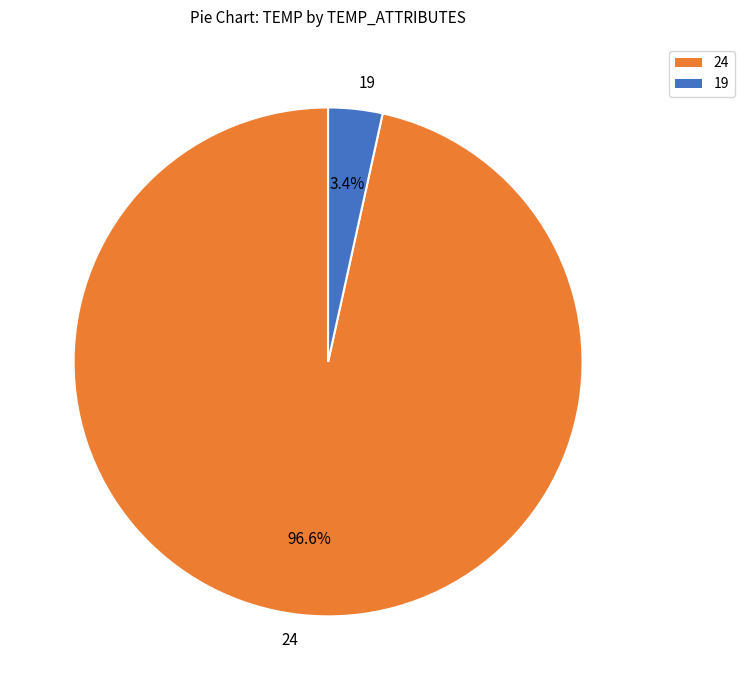

Which slice represents more than half of the pie?

24